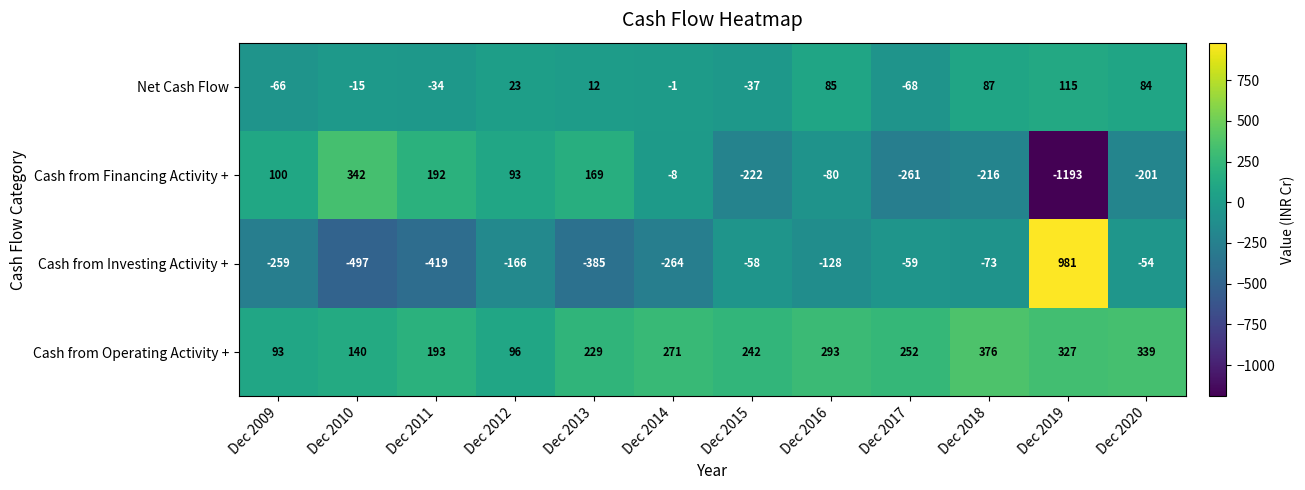

How many negative values does the Cash from Financing Activity + series have?

7